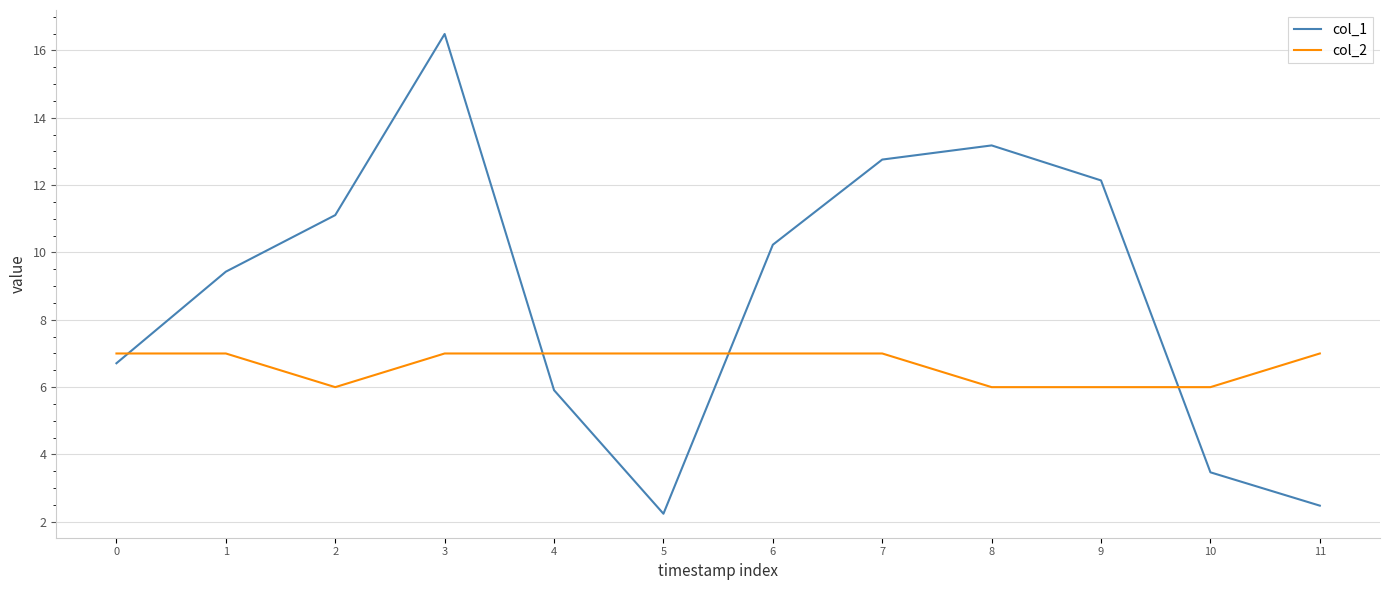

Rank the categories by col_1 value from lowest to highest.

5, 11, 10, 4, 0, 1, 6, 2, 9, 7, 8, 3